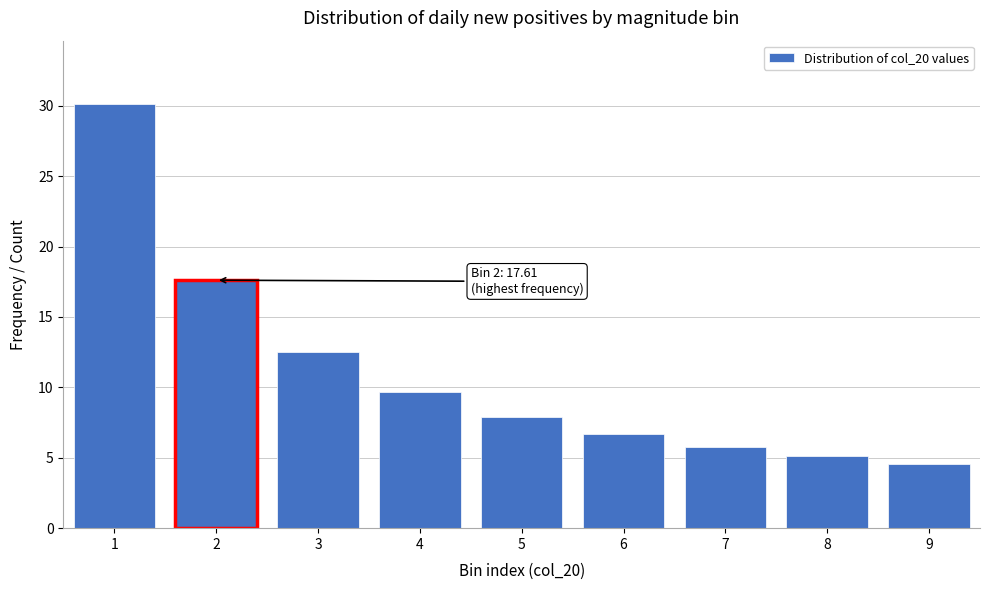

Reading left to right, what are all the values shown in this chart?

1=30.1	2=17.6	3=12.5	4=9.7	5=7.9	6=6.7	7=5.8	8=5.1	9=4.6